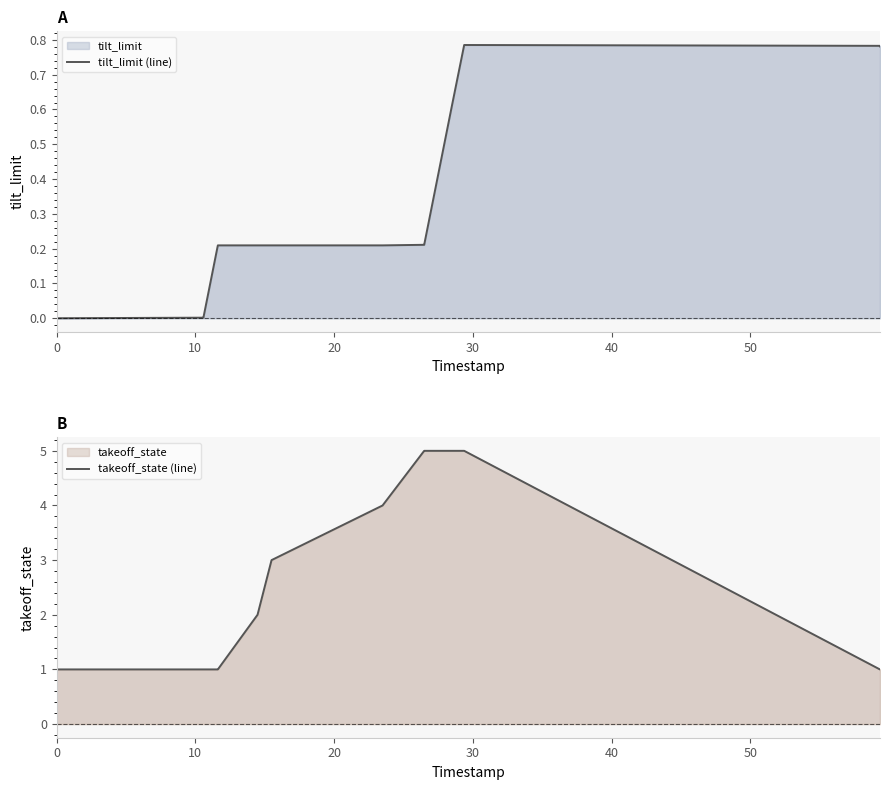

What is the difference between the takeoff_state (line) values at 7 and 20?

3.0